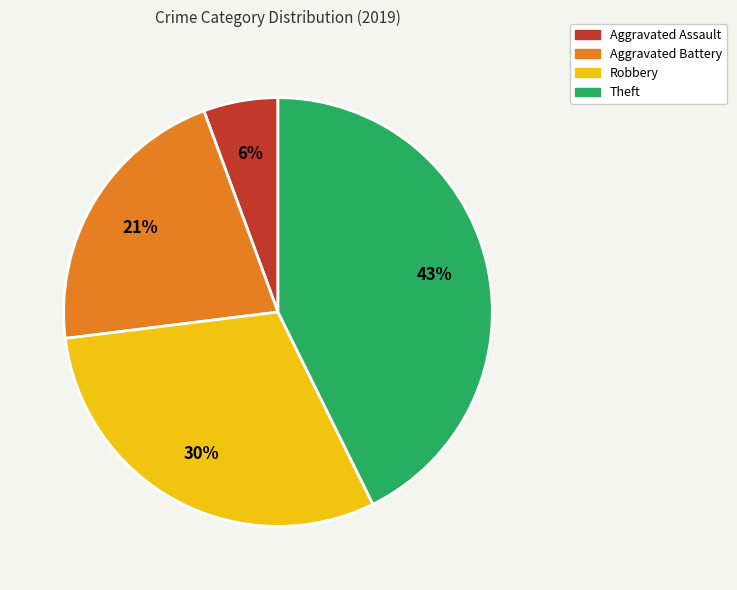

How many segments does this pie chart have?

4